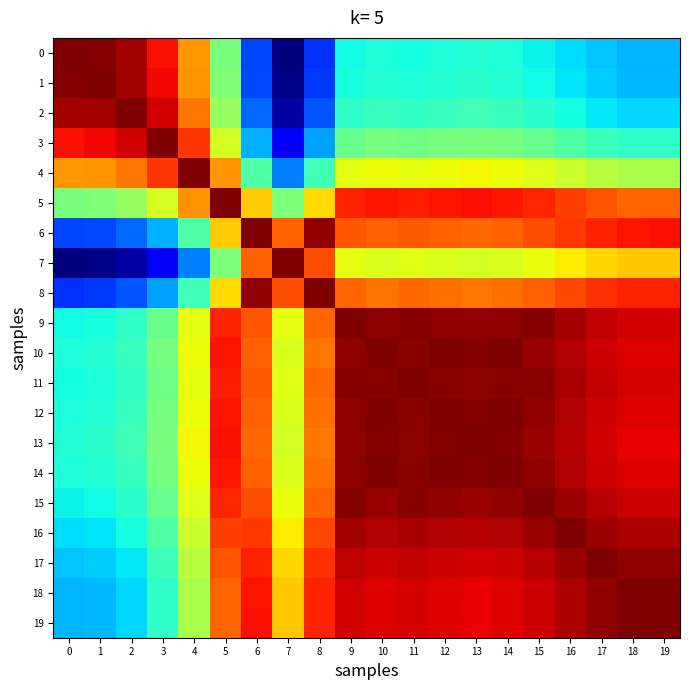

How many data points does each series have?

20